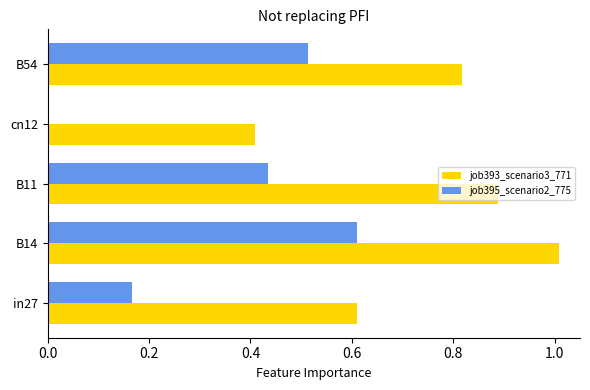

Which series has the largest total across all categories?

job393_scenario3_771